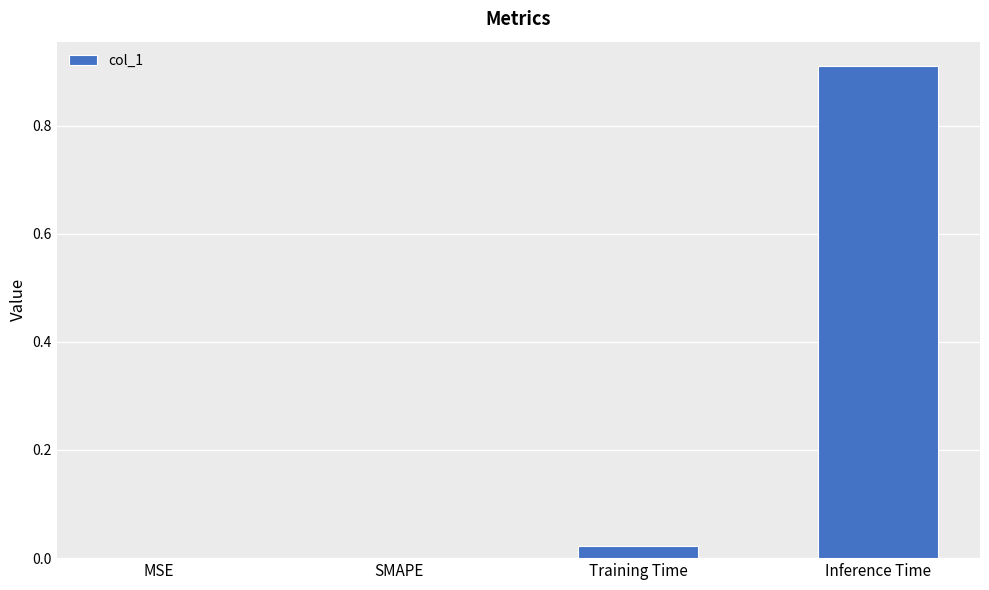

Is it true that the value at Inference Time is 1.2?

False